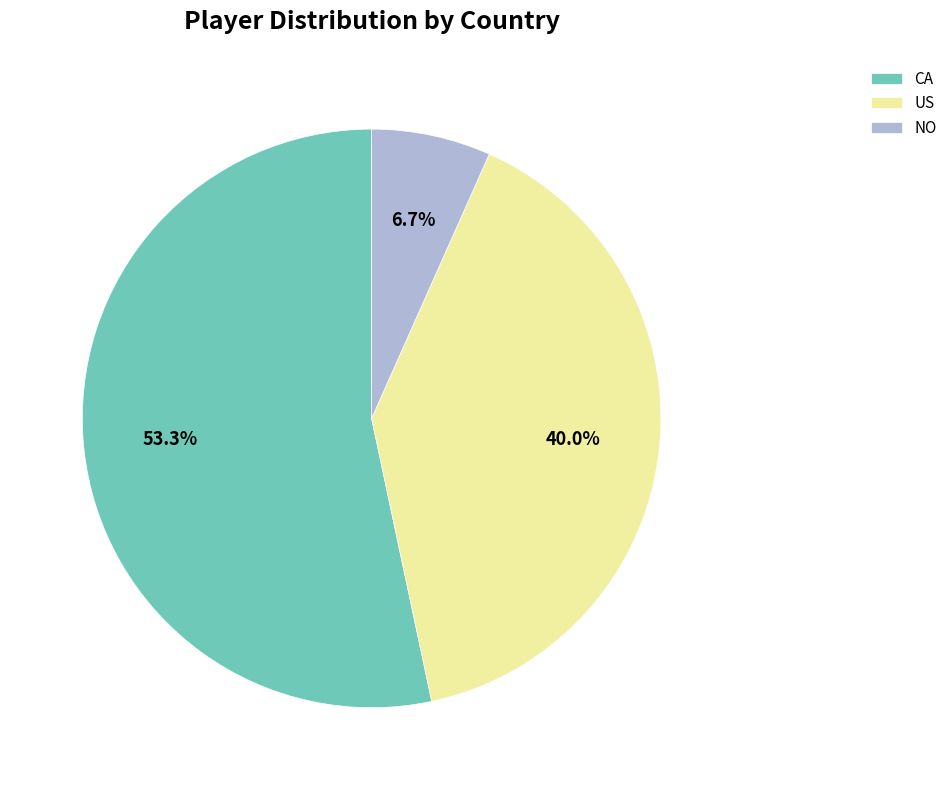

Which has a higher value, CA or US?

CA